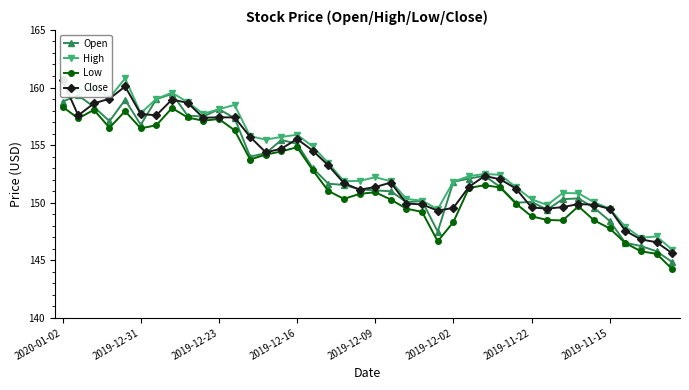

True or false: Open has more than 2 points higher than both neighbors.

True